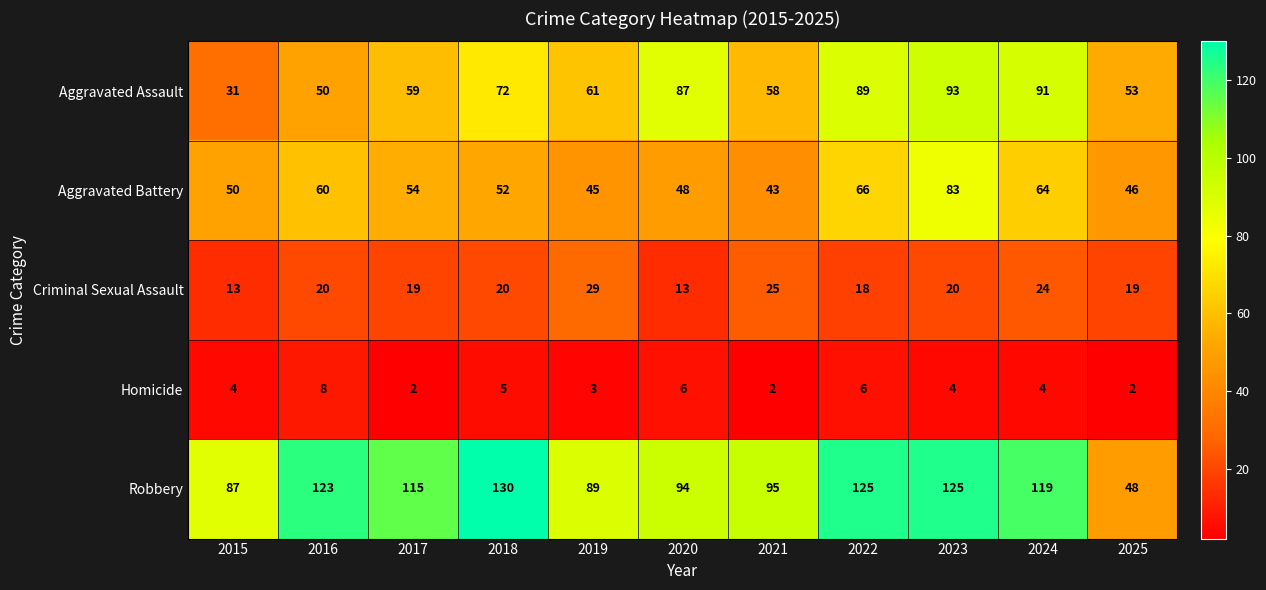

List the series in order of their peak value, lowest first.

Homicide, Criminal Sexual Assault, Aggravated Battery, Aggravated Assault, Robbery